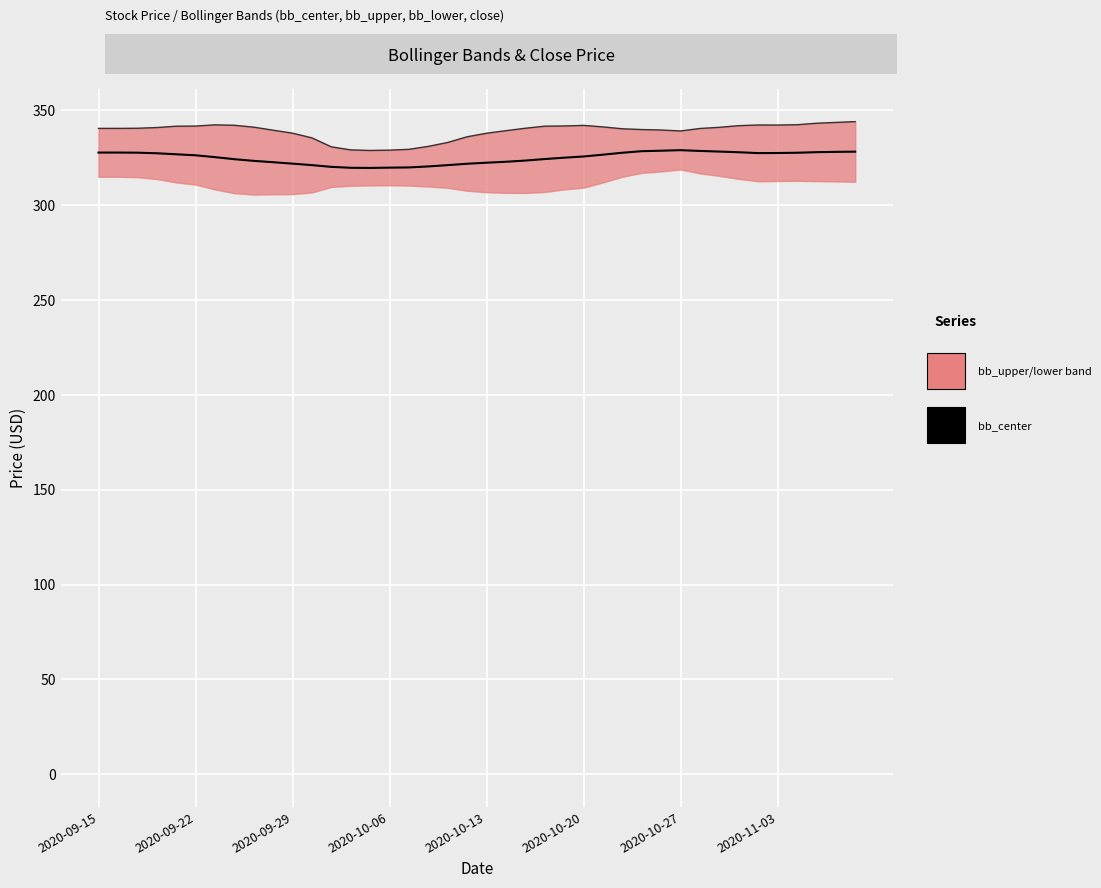

Between 31 and 26, which is larger?

26